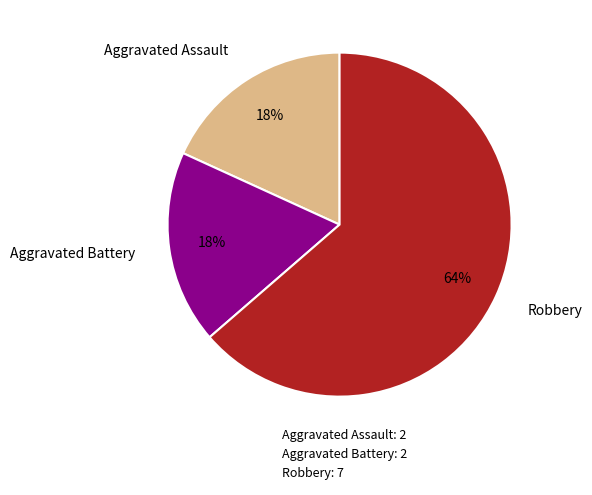

Does Robbery represent more than half of the total?

Yes